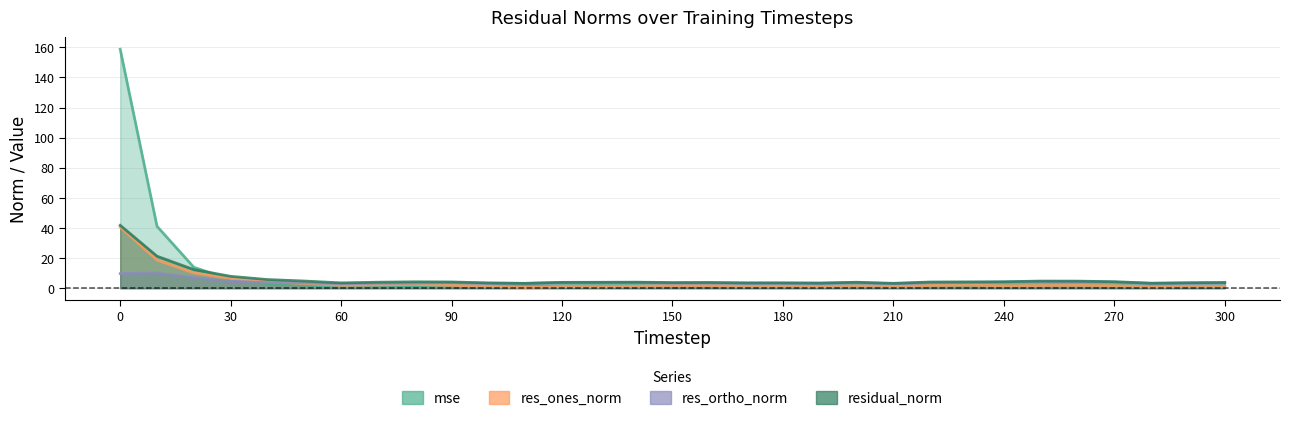

At 190, list the series in order from smallest to largest.

res_ones_norm, mse, res_ortho_norm, residual_norm